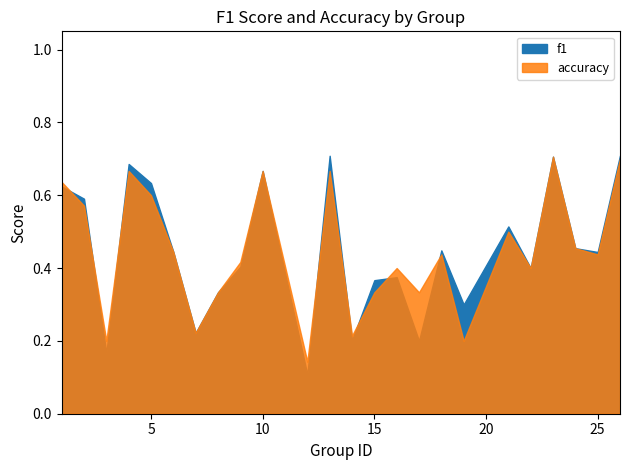

After their last crossing, which series has the higher values: accuracy or f1?

f1